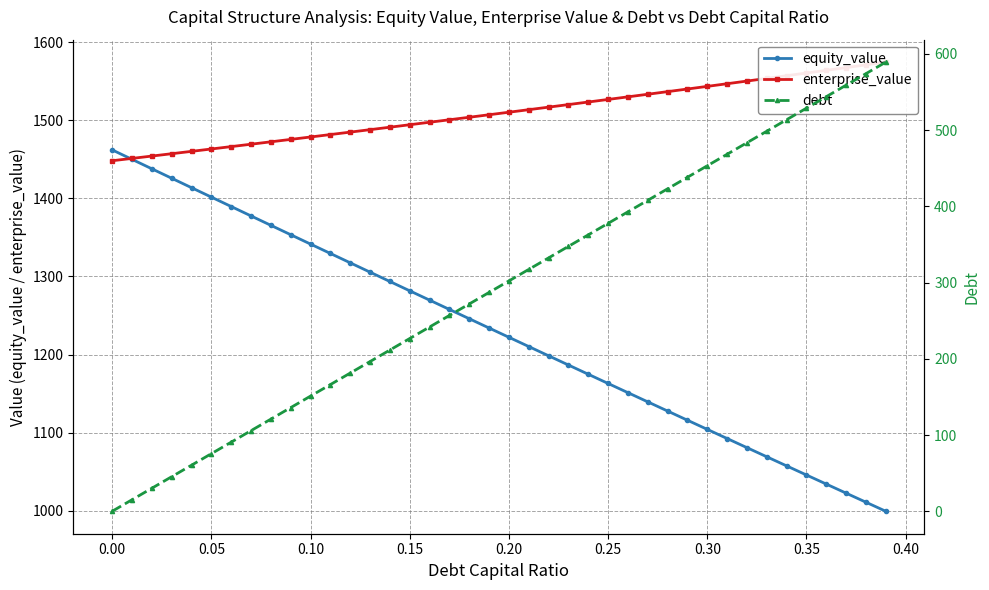

What is the minimum value for equity_value?

999.3